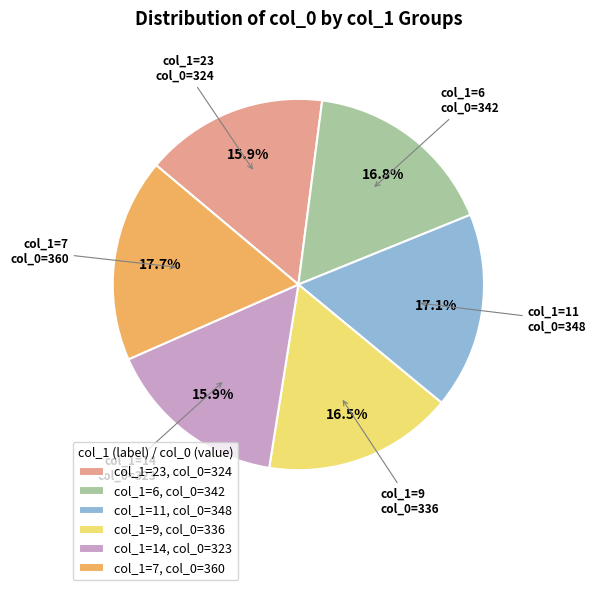

What percentage do col_1=23 and col_1=14 together represent?

31.8%